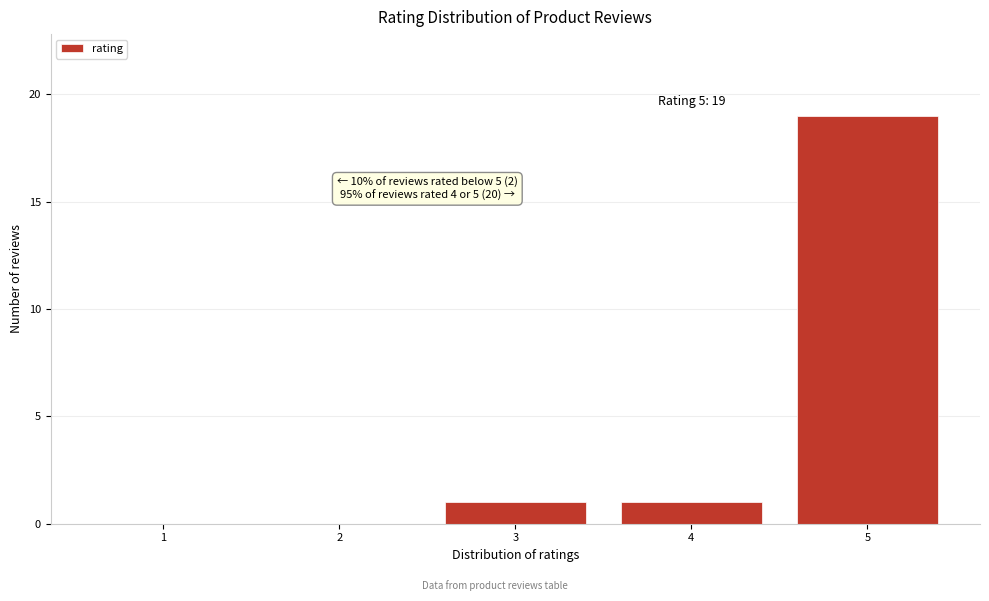

Reading left to right, extract all data points from this chart.

1=0	2=0	3=1	4=1	5=19